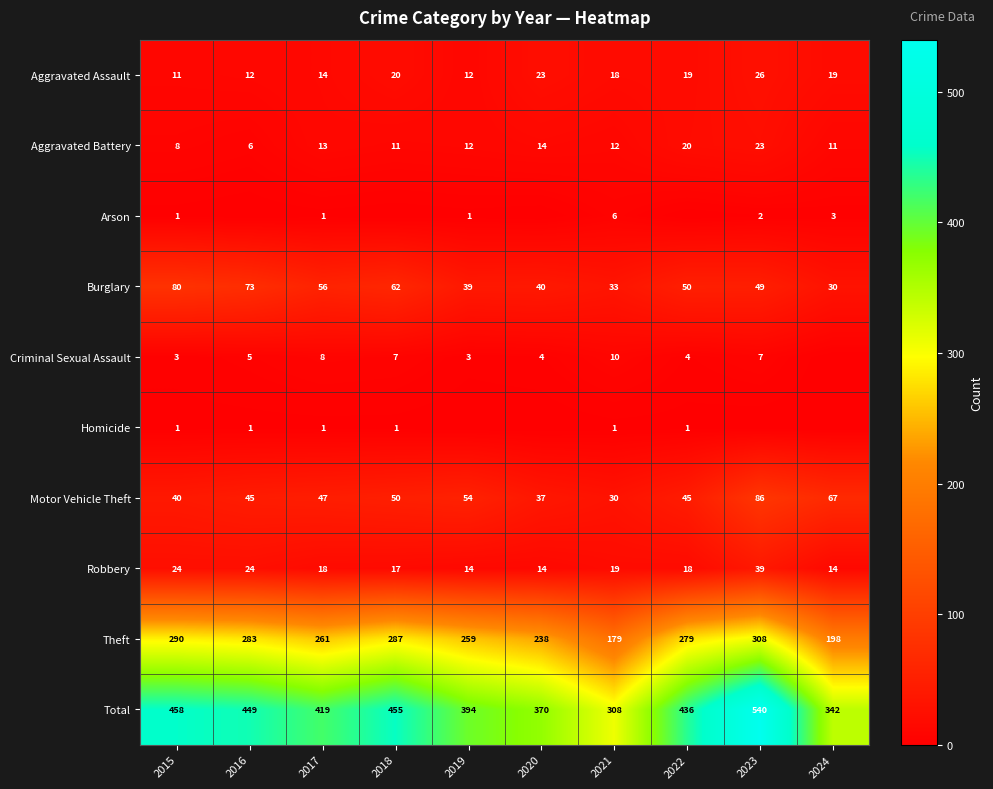

Is the value of Total at 2022 greater than the value of Motor Vehicle Theft at 2021?

Yes